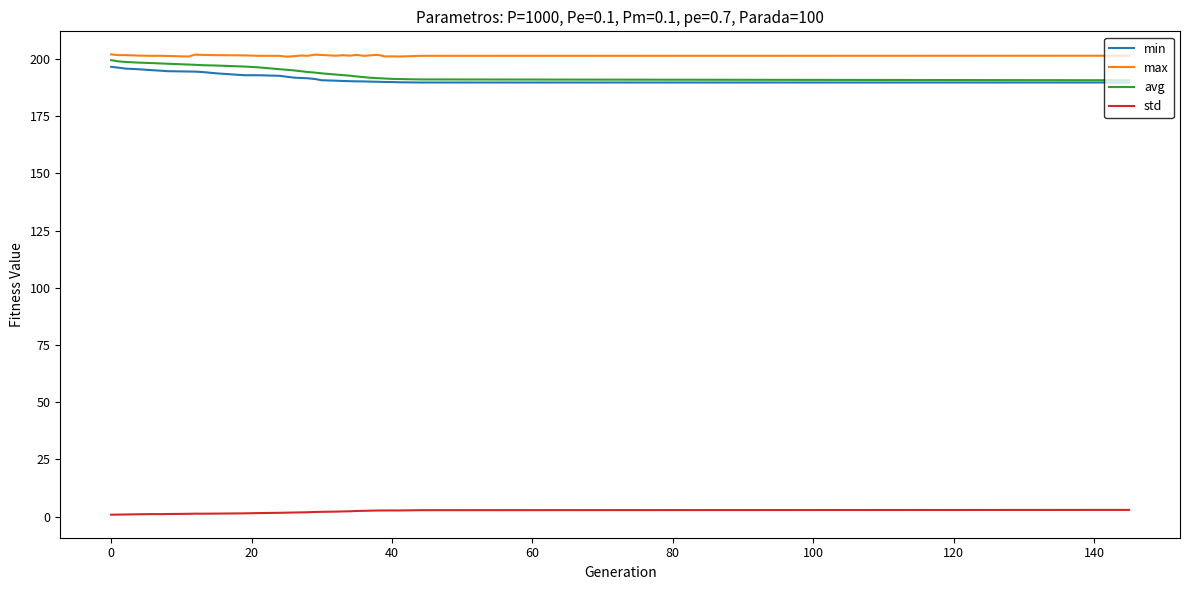

True or false: std and min cross at least once.

False